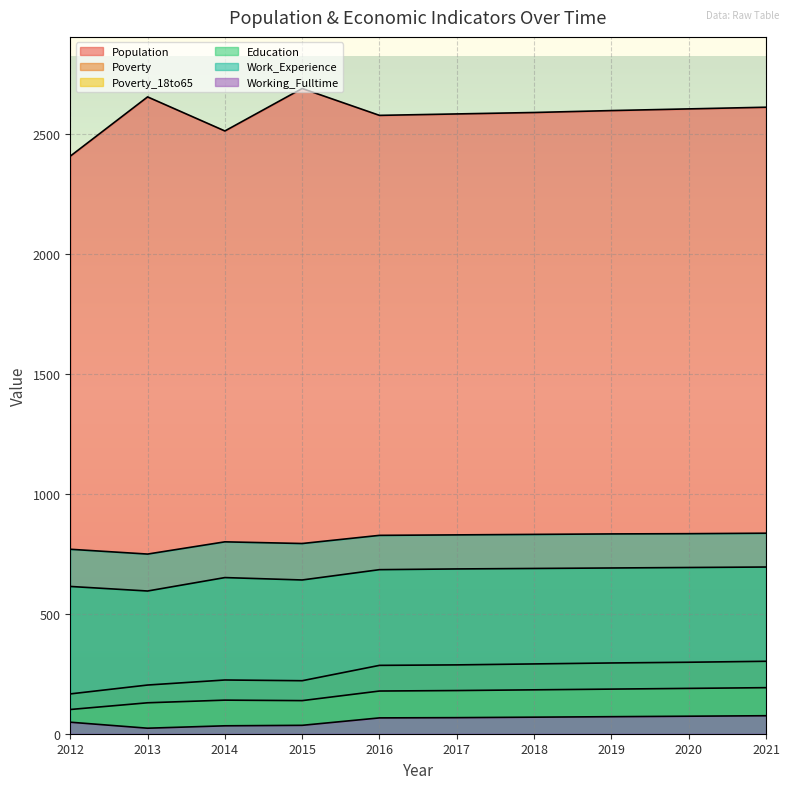

Which series has the largest total across all categories?

Population